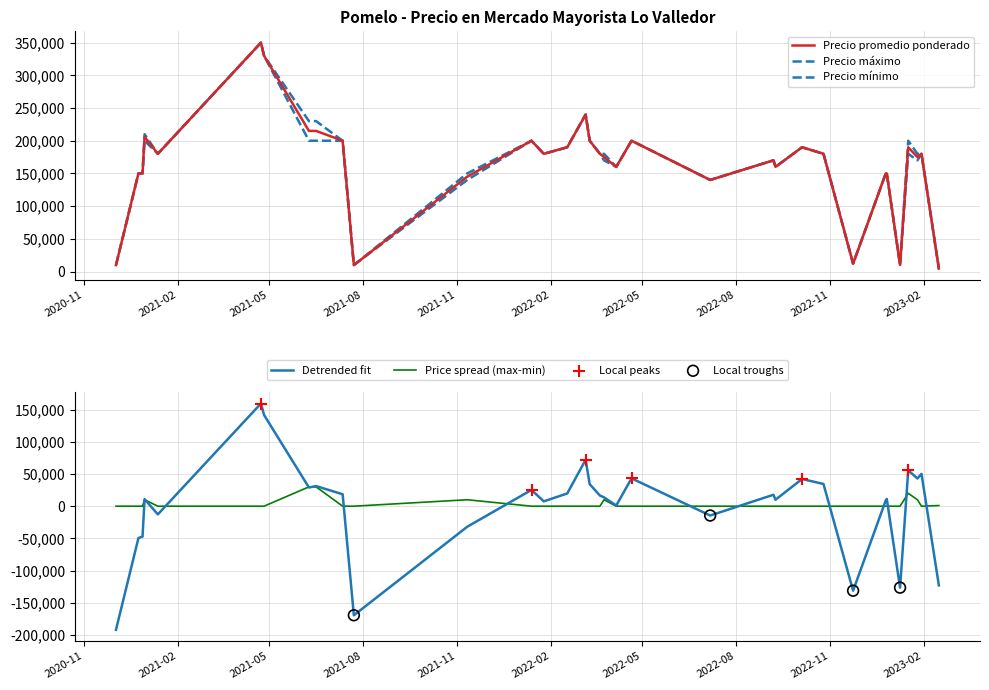

At which category is the sum across all series the highest?

2021-04-23